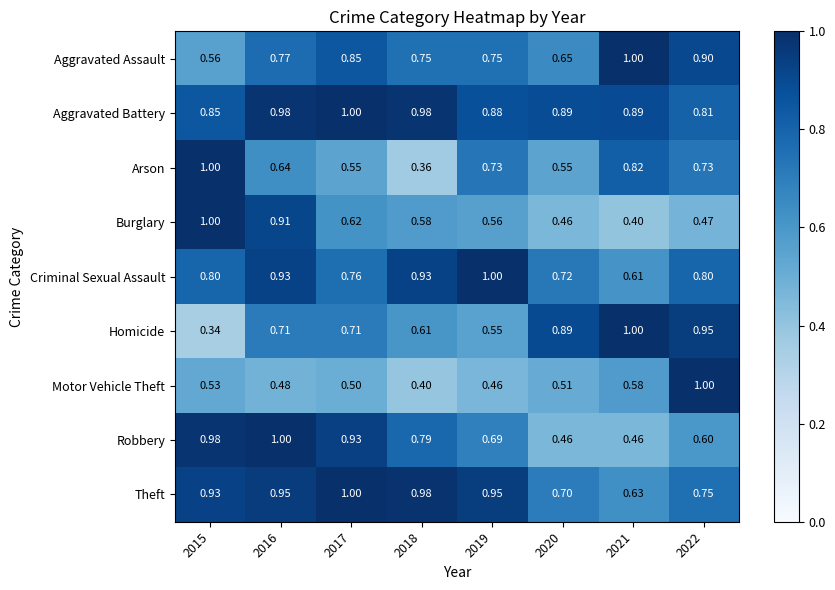

At which category is the sum across all series the highest?

2016